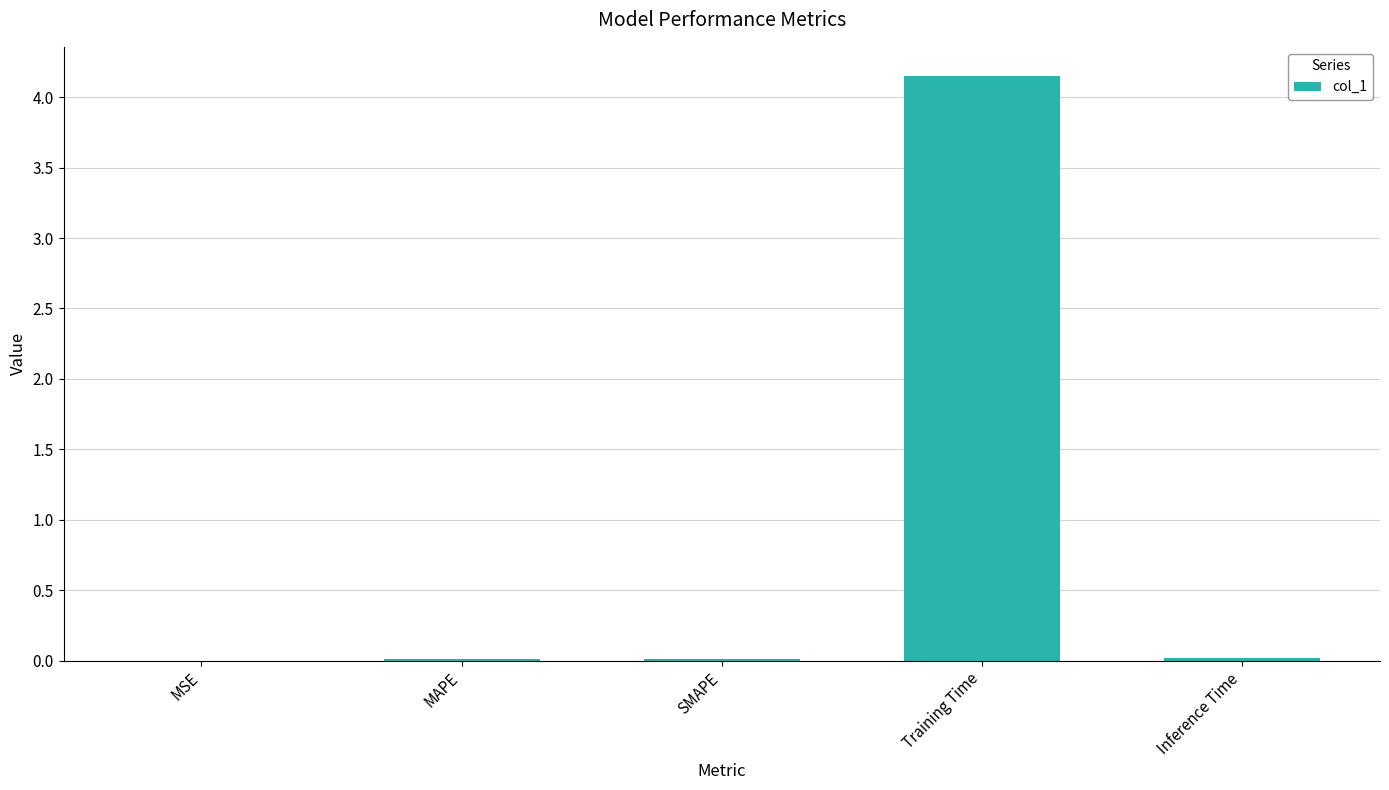

Are the bars horizontal?

No